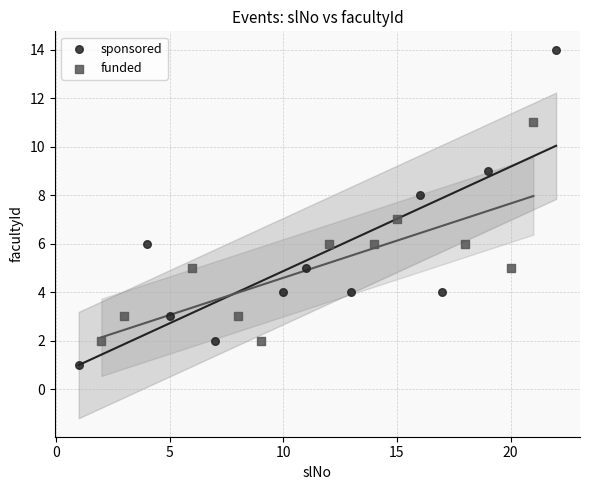

Which series reaches the minimum Y coordinate?

sponsored